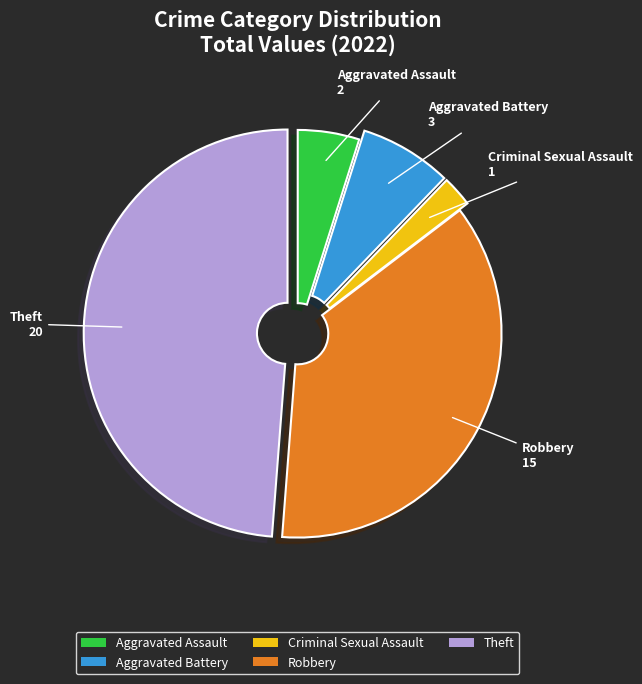

Which category has the biggest portion of the pie?

Theft